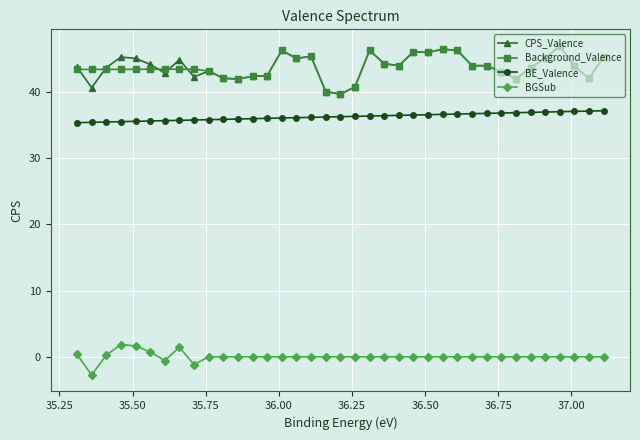

What is the value of the CPS_Valence point at the 17th from the left?

45.3